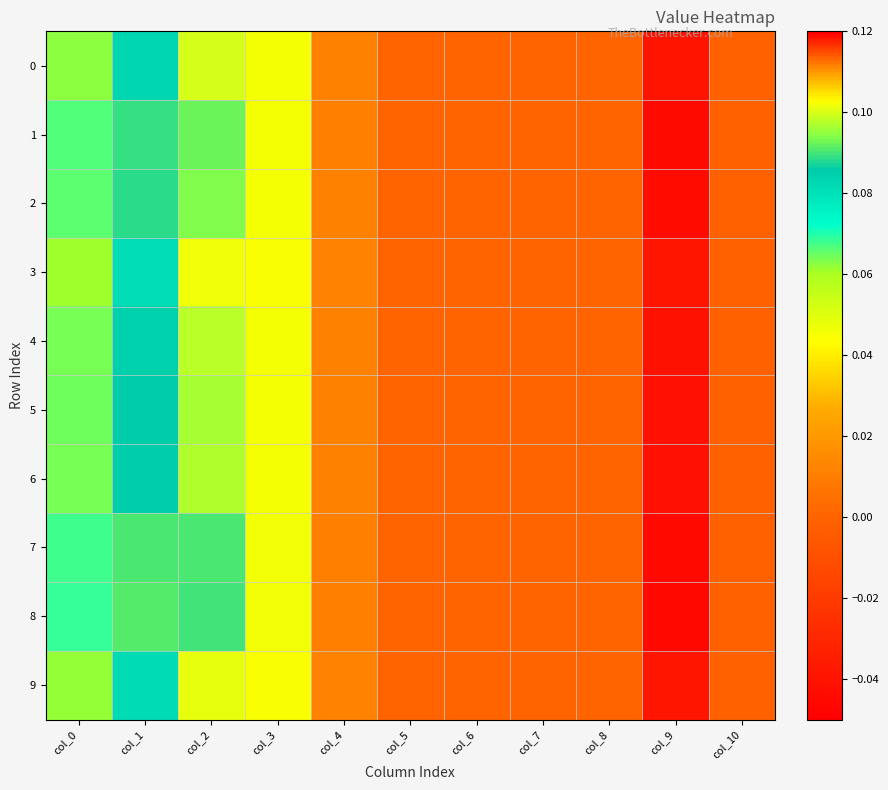

Reading left to right, list all the values displayed in this chart.

0: col_0=0.1	col_1=0.1	col_2=0.1	col_3=0.0	col_4=0.0	col_5=0.0	col_6=0.0	col_7=0.0	col_8=0.0	col_9=-0.0	col_10=-0.0
1: col_0=0.1	col_1=0.1	col_2=0.1	col_3=0.0	col_4=0.0	col_5=0.0	col_6=0.0	col_7=0.0	col_8=0.0	col_9=-0.0	col_10=-0.0
2: col_0=0.1	col_1=0.1	col_2=0.1	col_3=0.0	col_4=0.0	col_5=0.0	col_6=0.0	col_7=0.0	col_8=0.0	col_9=-0.0	col_10=-0.0
3: col_0=0.1	col_1=0.1	col_2=0.1	col_3=0.0	col_4=0.0	col_5=0.0	col_6=0.0	col_7=0.0	col_8=0.0	col_9=-0.0	col_10=-0.0
4: col_0=0.1	col_1=0.1	col_2=0.1	col_3=0.0	col_4=0.0	col_5=0.0	col_6=0.0	col_7=0.0	col_8=0.0	col_9=-0.0	col_10=-0.0
5: col_0=0.1	col_1=0.1	col_2=0.1	col_3=0.0	col_4=0.0	col_5=0.0	col_6=0.0	col_7=0.0	col_8=0.0	col_9=-0.0	col_10=-0.0
6: col_0=0.1	col_1=0.1	col_2=0.1	col_3=0.0	col_4=0.0	col_5=0.0	col_6=0.0	col_7=0.0	col_8=0.0	col_9=-0.0	col_10=-0.0
7: col_0=0.1	col_1=0.1	col_2=0.1	col_3=0.0	col_4=0.0	col_5=0.0	col_6=0.0	col_7=0.0	col_8=0.0	col_9=-0.0	col_10=-0.0
8: col_0=0.1	col_1=0.1	col_2=0.1	col_3=0.0	col_4=0.0	col_5=0.0	col_6=0.0	col_7=0.0	col_8=0.0	col_9=-0.0	col_10=-0.0
9: col_0=0.1	col_1=0.1	col_2=0.1	col_3=0.0	col_4=0.0	col_5=0.0	col_6=0.0	col_7=0.0	col_8=0.0	col_9=-0.0	col_10=-0.0